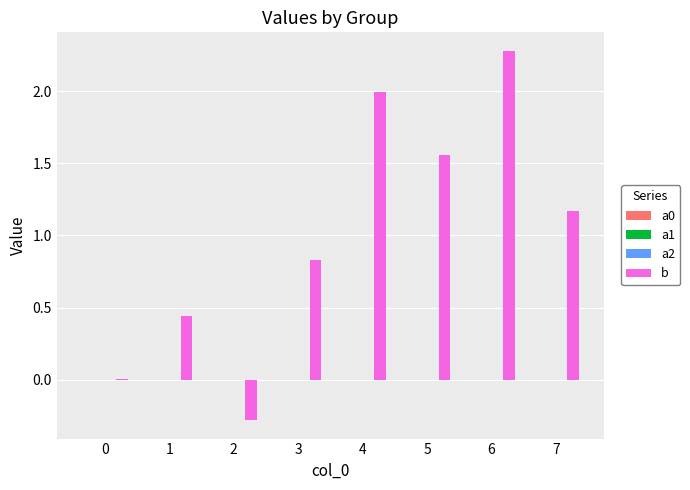

Are the bars grouped side by side (vs. stacked)?

Yes